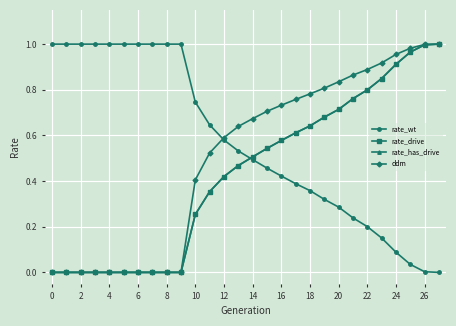

True or false: rate_has_drive and rate_wt cross at least once.

True